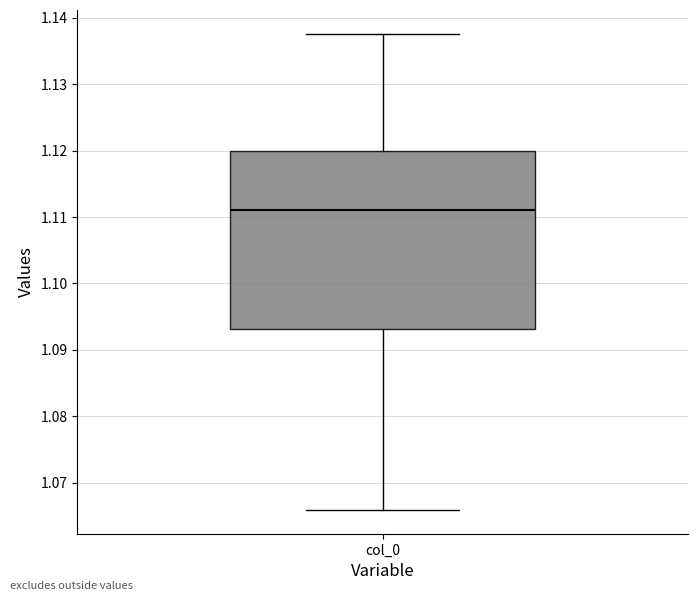

Read this box plot against the y-axis: the position of the median line, the range covered by the box, and the ends of both whiskers. The values are not printed on the chart, so give them approximately, as read against the axis.

median 1.111, box 1.093 to 1.120, whiskers 1.066 to 1.138